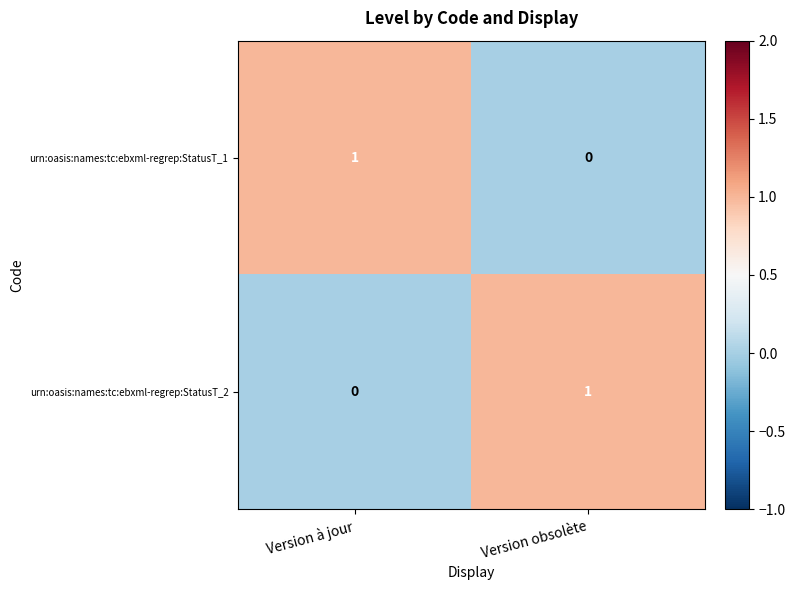

At which label is urn:oasis:names:tc:ebxml-regrep:StatusT_1 closest to 0?

Version obsolète